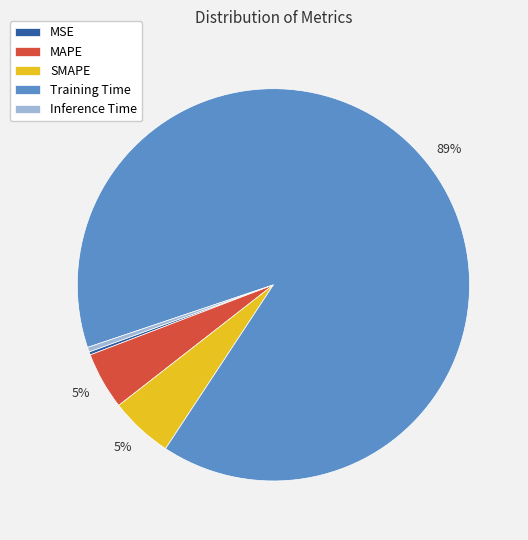

Do Inference Time and MAPE together represent more than half of the pie?

No